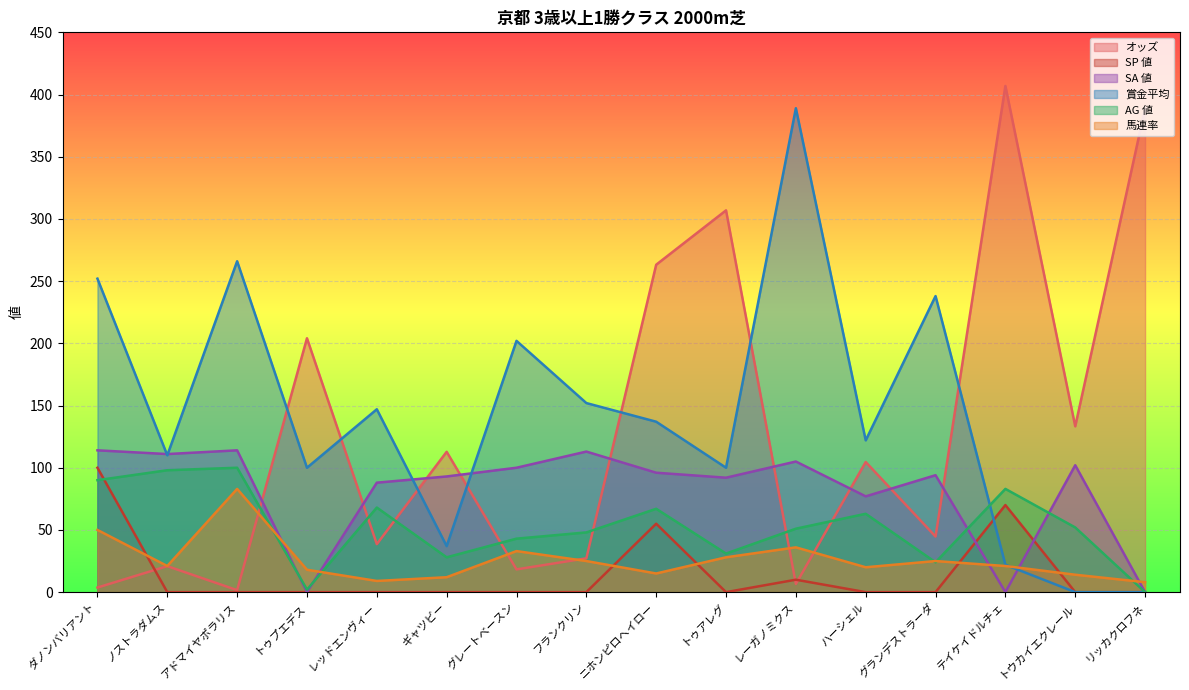

At ノストラダムス, list the series in order from largest to smallest.

SA 値, 賞金平均, AG 値, 馬連率, オッズ, SP 値